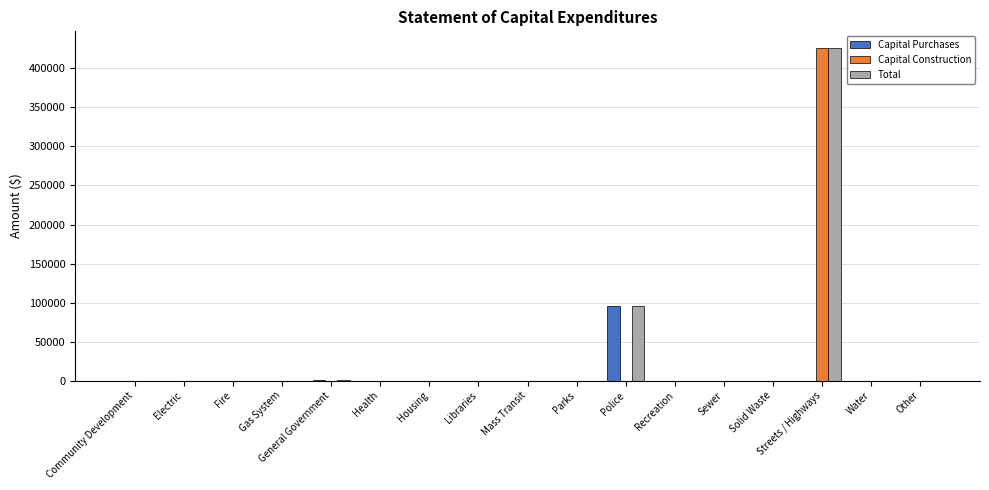

How many groups of bars are there?

17